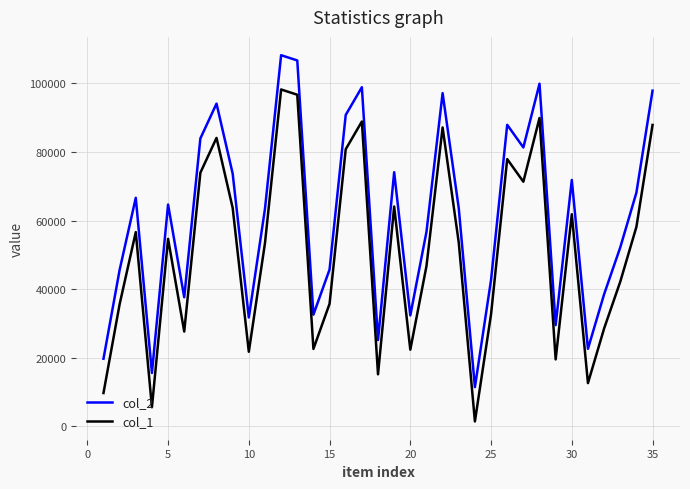

True or false: col_2 and col_1 intersect in this chart.

False